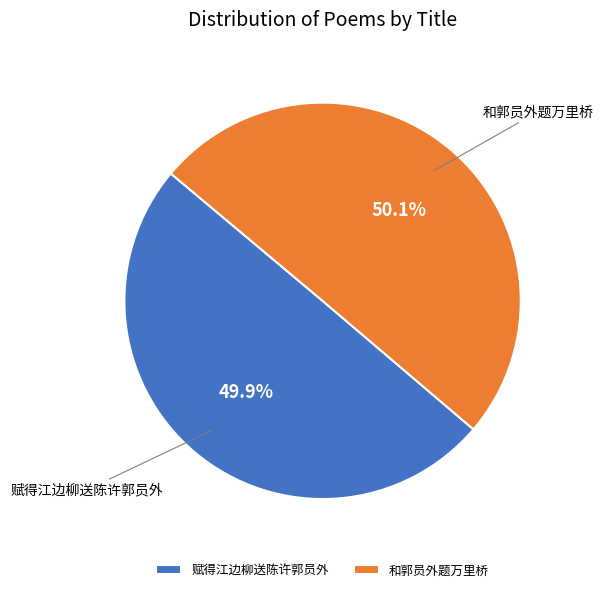

To the nearest percent, what is the combined percentage of 赋得江边柳送陈许郭员外 and 和郭员外题万里桥?

100%